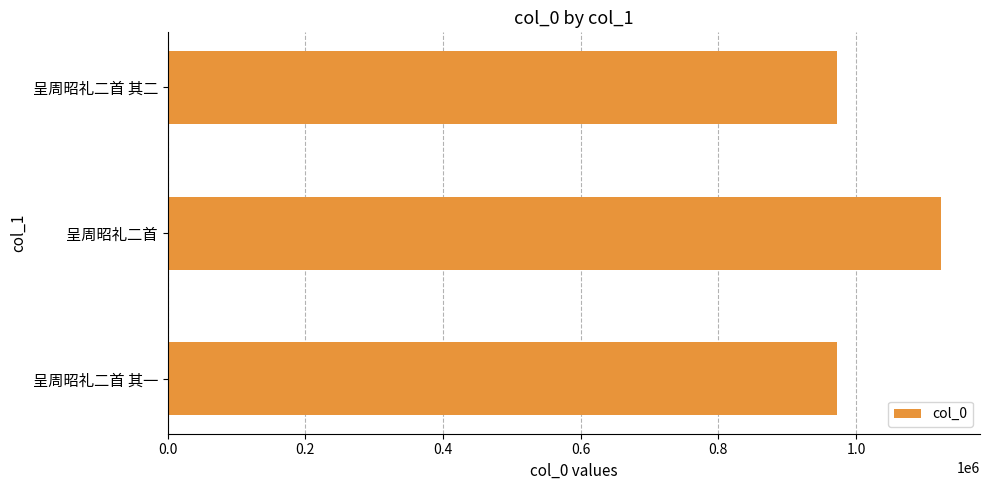

How many distinct data groups are displayed?

1